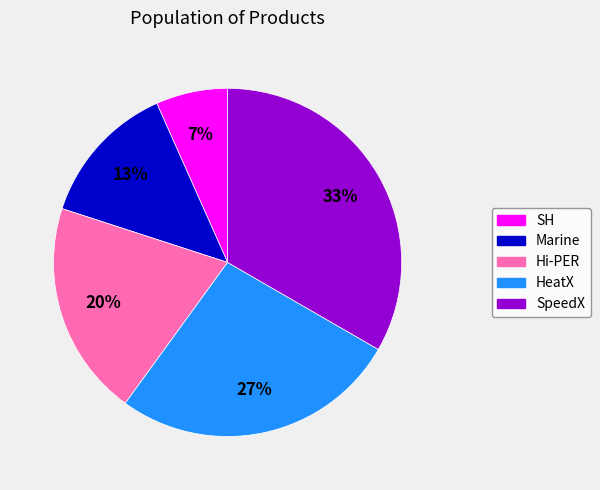

How many segments does this pie chart have?

5